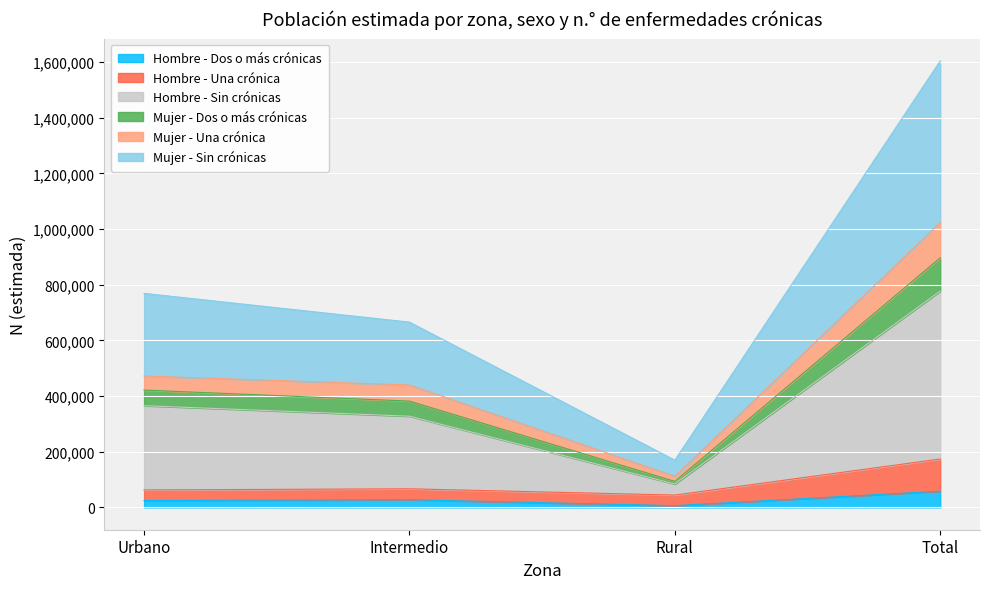

At which category is the sum across all series the highest?

Total